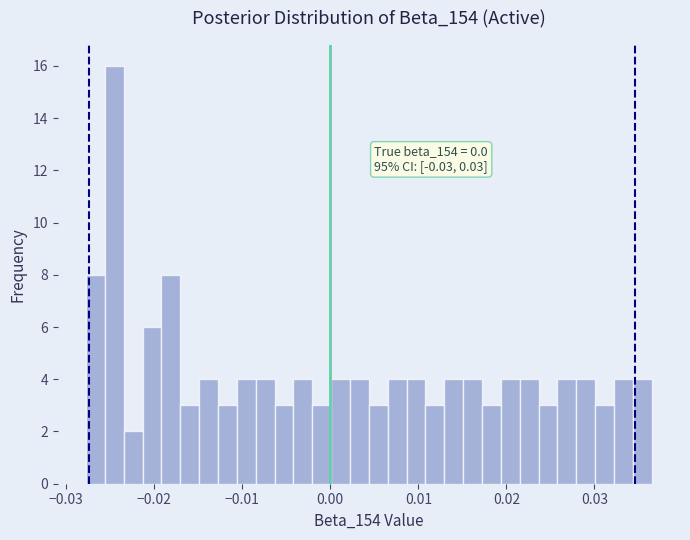

Around what value on the x-axis is the tallest bar? Give the approximate position of its centre, as read against the axis.

-0.025